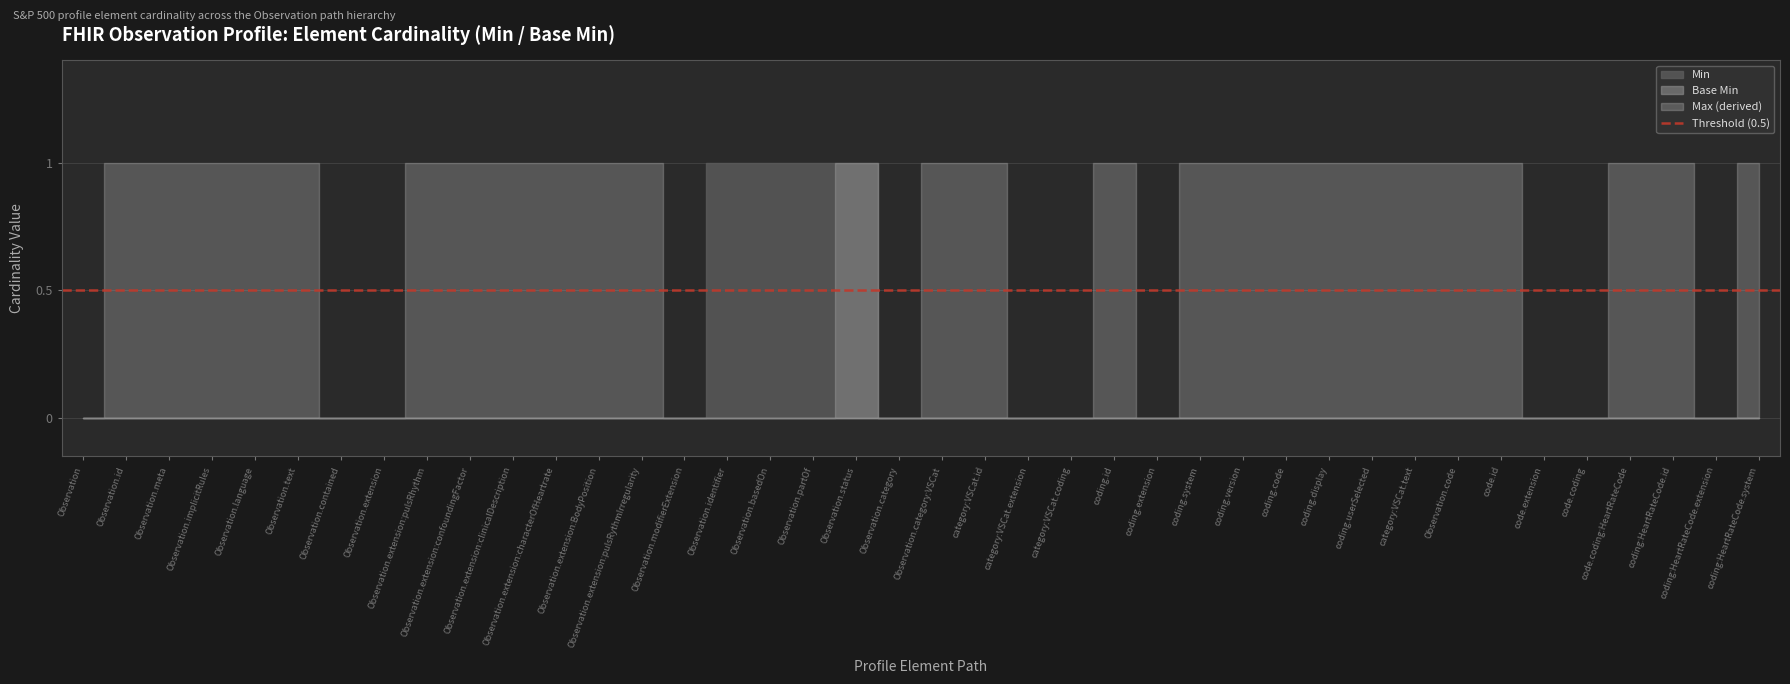

Rank the series by their average value, from highest to lowest.

Min, Base Min